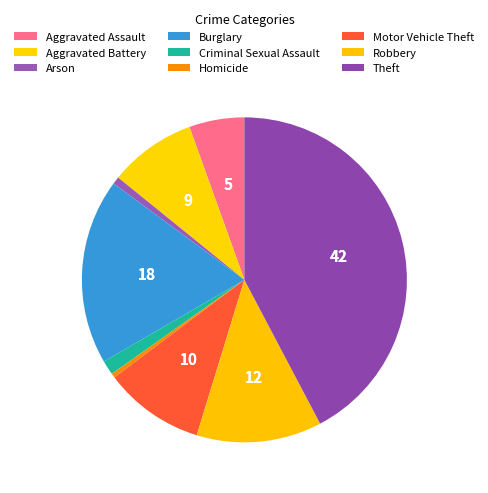

Is it true that Criminal Sexual Assault is 1% of the pie?

True